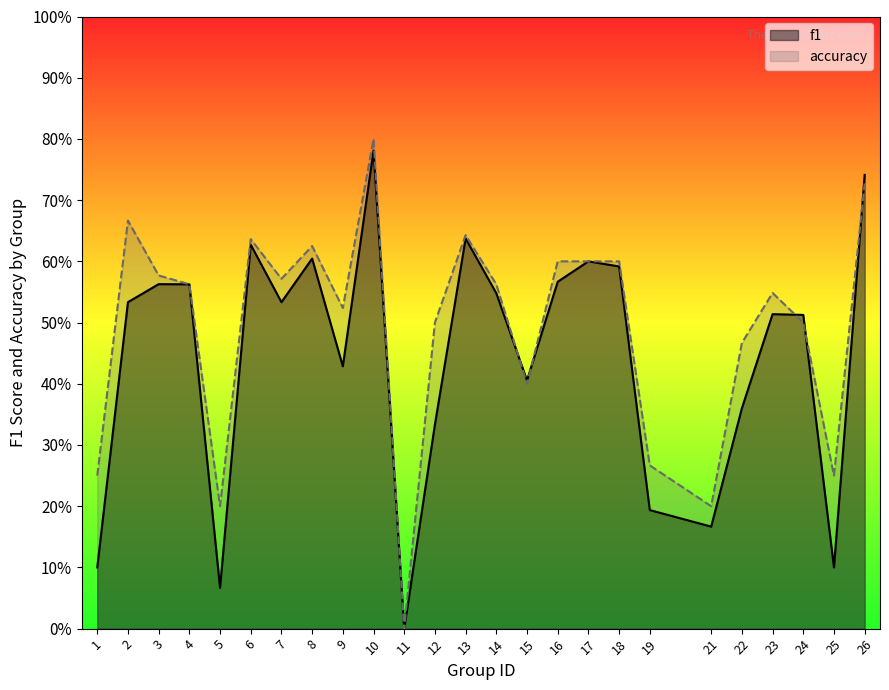

Reading left to right, extract all data points from this chart.

f1: 1=0.1	2=0.5	3=0.6	4=0.6	5=0.1	6=0.6	7=0.5	8=0.6	9=0.4	10=0.8	11=0.0	12=0.3	13=0.6	14=0.5	15=0.4	16=0.6	17=0.6	18=0.6	19=0.2	21=0.2	22=0.4	23=0.5	24=0.5	25=0.1	26=0.7
accuracy: 1=0.2	2=0.7	3=0.6	4=0.6	5=0.2	6=0.6	7=0.6	8=0.6	9=0.5	10=0.8	11=0.0	12=0.5	13=0.6	14=0.6	15=0.4	16=0.6	17=0.6	18=0.6	19=0.3	21=0.2	22=0.5	23=0.5	24=0.5	25=0.2	26=0.7